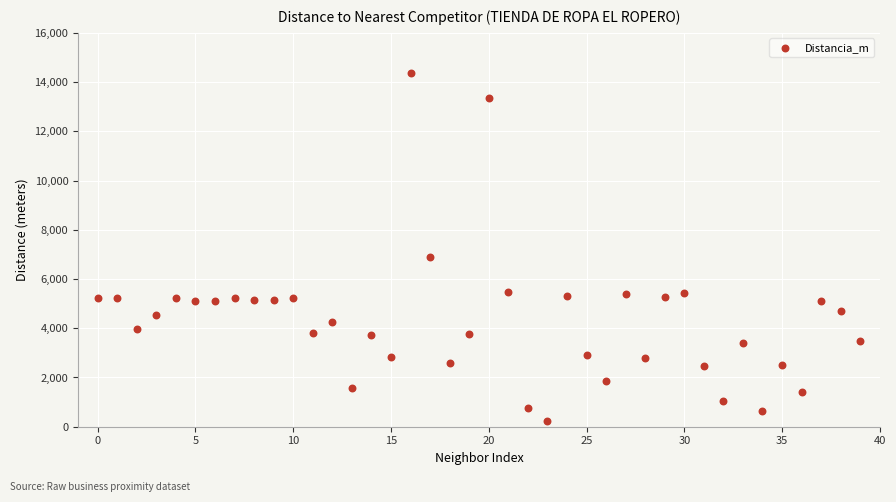

What is the range of Y values (max minus min)?

14123.1